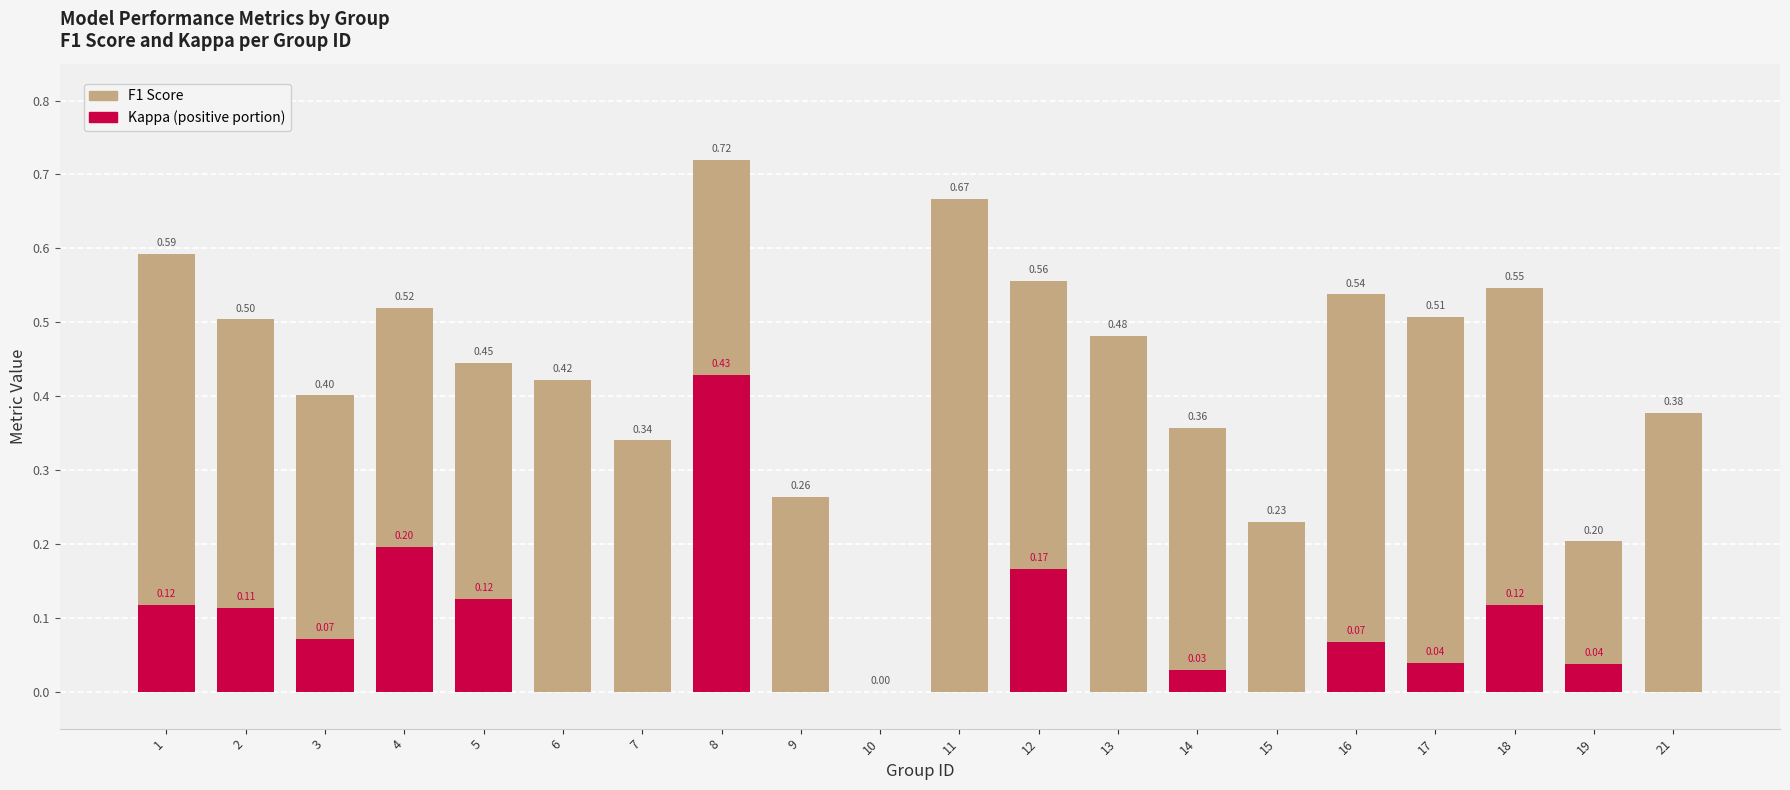

At 4, list the series in order from smallest to largest.

Kappa (positive), F1 Score